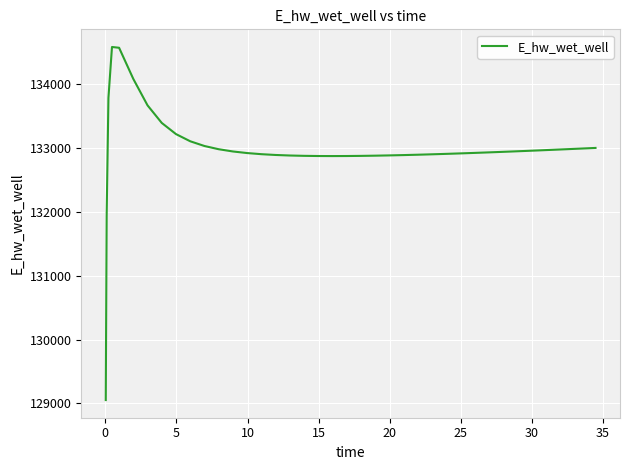

What is the difference between the maximum and minimum values?

5528.7